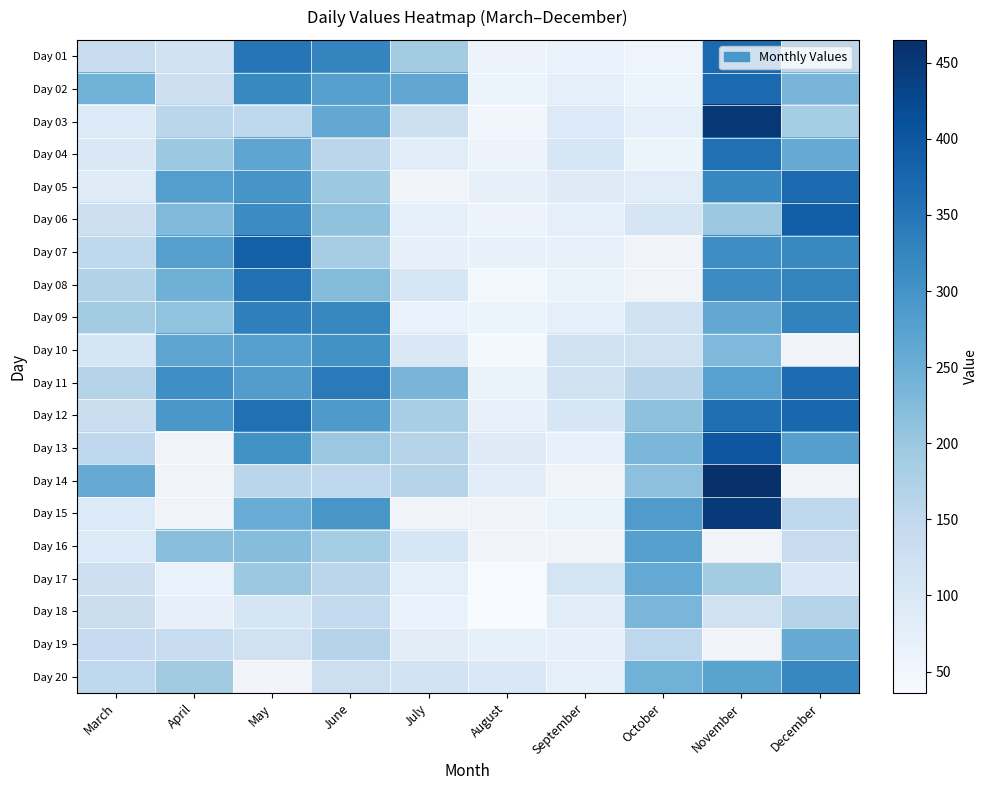

At July, list the series in order from smallest to largest.

Day 09, Day 18, Day 07, Day 06, Day 17, Day 19, Day 04, Day 10, Day 08, Day 16, Day 20, Day 03, Day 13, Day 14, Day 12, Day 01, Day 11, Day 02, Day 05, Day 15